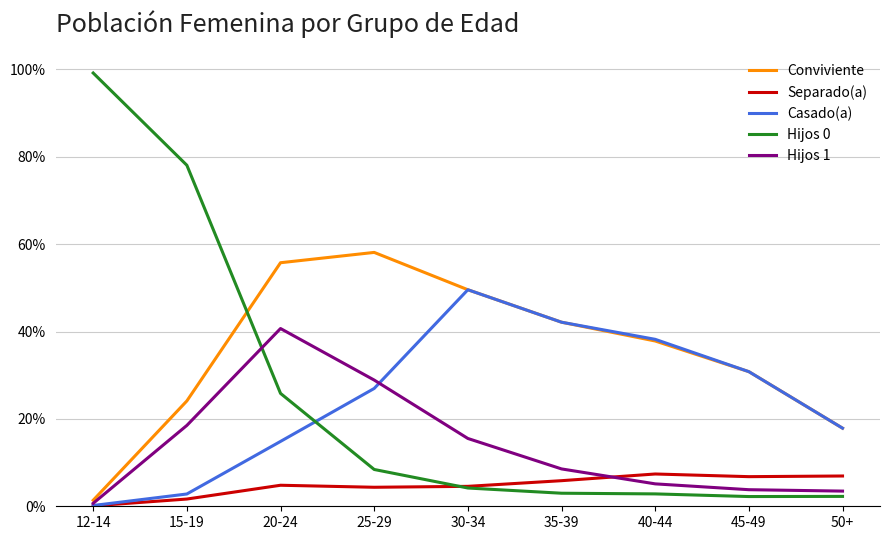

Is it true that Hijos 1 equals 0.2 at 30-34?

True